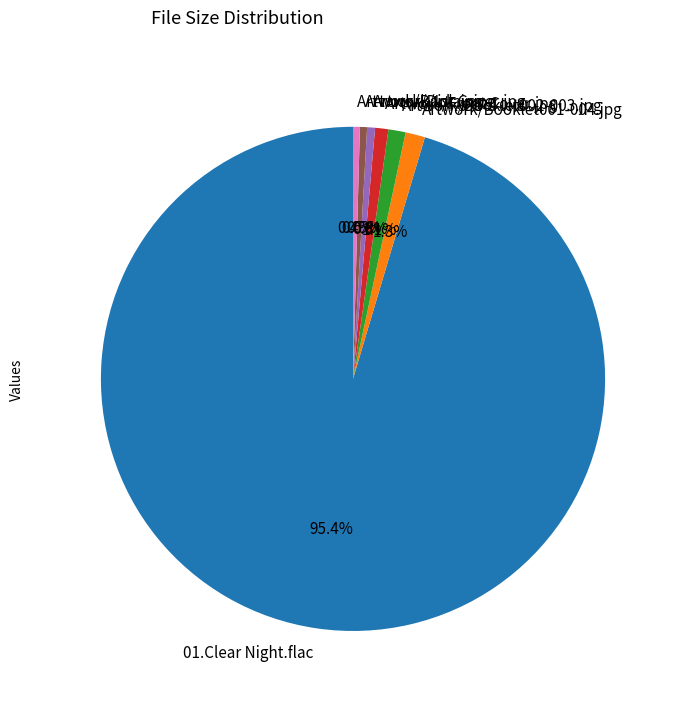

To the nearest percent, what percentage of the pie is Artwork/Front Cover.jpg?

1%